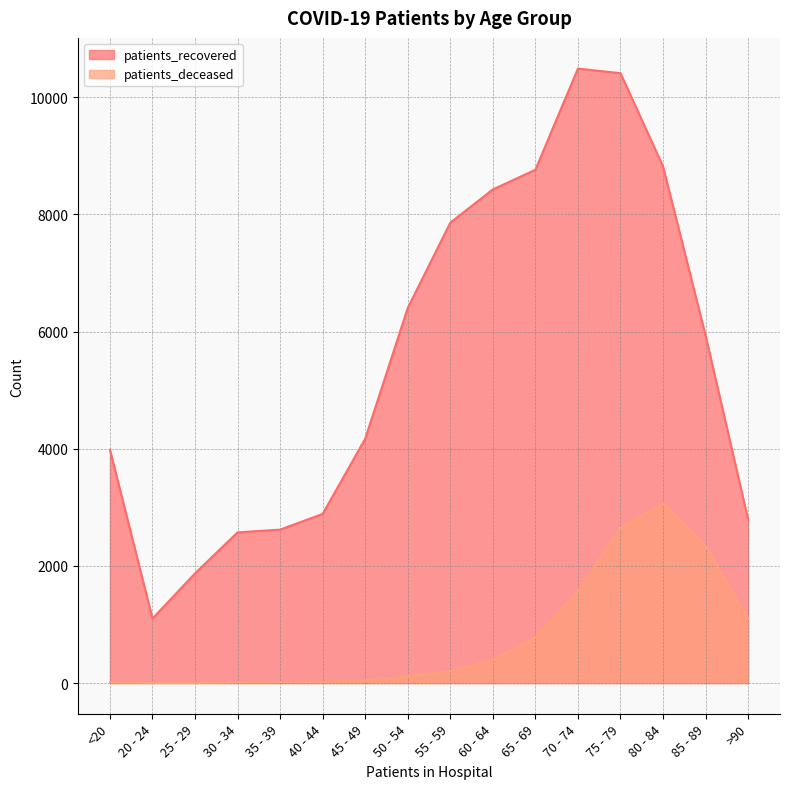

Reading right to left, extract all data points from this chart.

patients_recovered: >90=2792	85 - 89=5933	80 - 84=8820	75 - 79=10411	70 - 74=10489	65 - 69=8762	60 - 64=8426	55 - 59=7859	50 - 54=6403	45 - 49=4171	40 - 44=2887	35 - 39=2619	30 - 34=2572	25 - 29=1872	20 - 24=1101	<20=3983
patients_deceased: >90=1097	85 - 89=2343	80 - 84=3063	75 - 79=2650	70 - 74=1570	65 - 69=775	60 - 64=397	55 - 59=202	50 - 54=116	45 - 49=45	40 - 44=22	35 - 39=17	30 - 34=15	25 - 29=3	20 - 24=3	<20=14